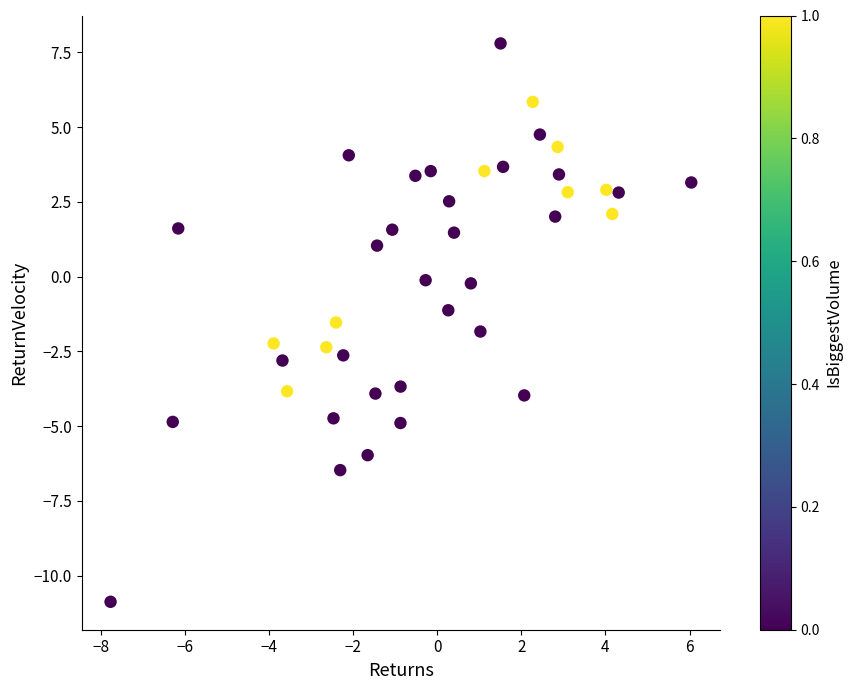

What is the range of X values (max minus min)?

13.8